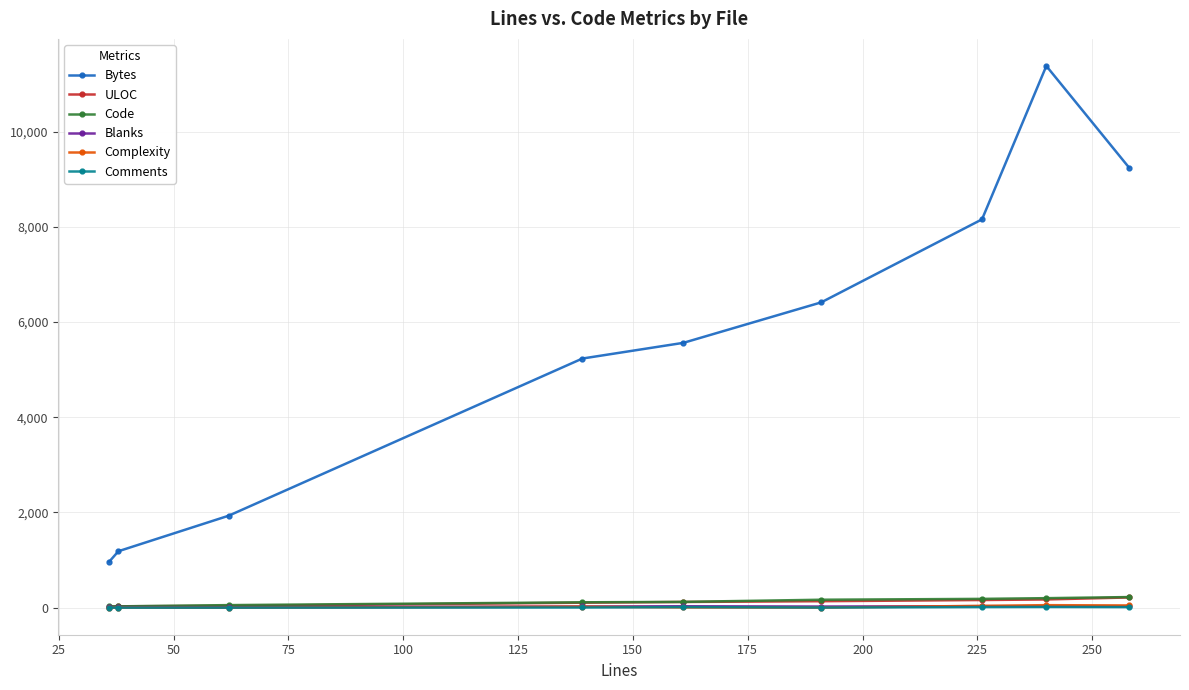

True or false: Complexity has more than 1 interior local peaks.

True